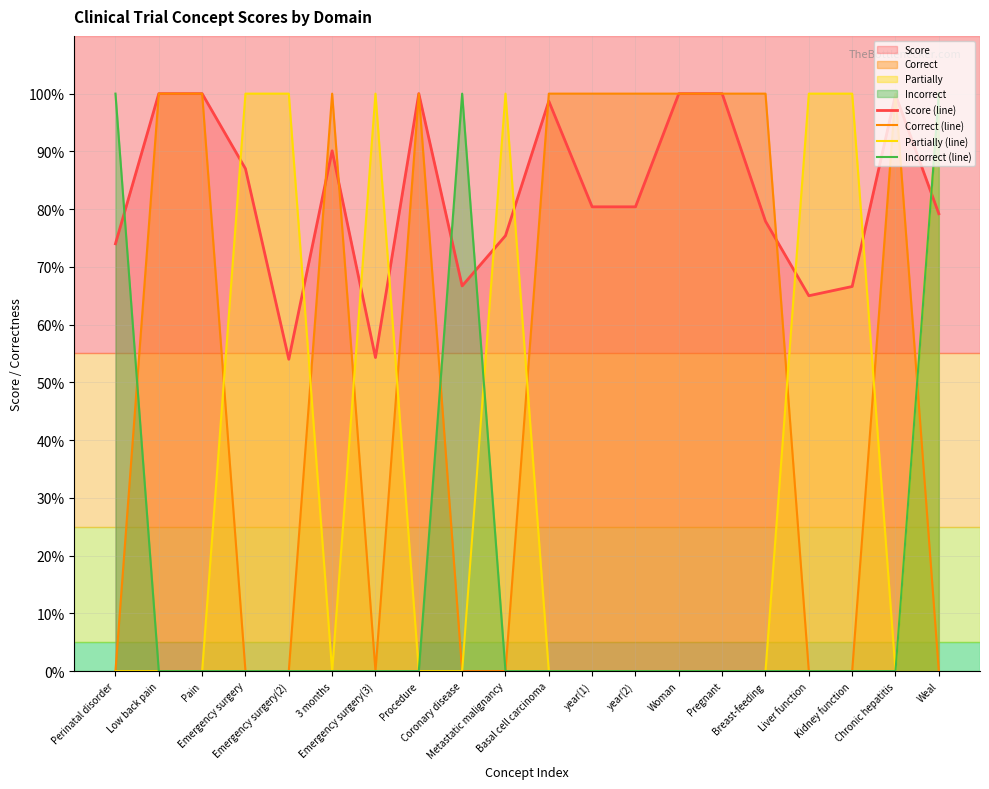

At which label is Incorrect (line) closest to 0?

Low back pain